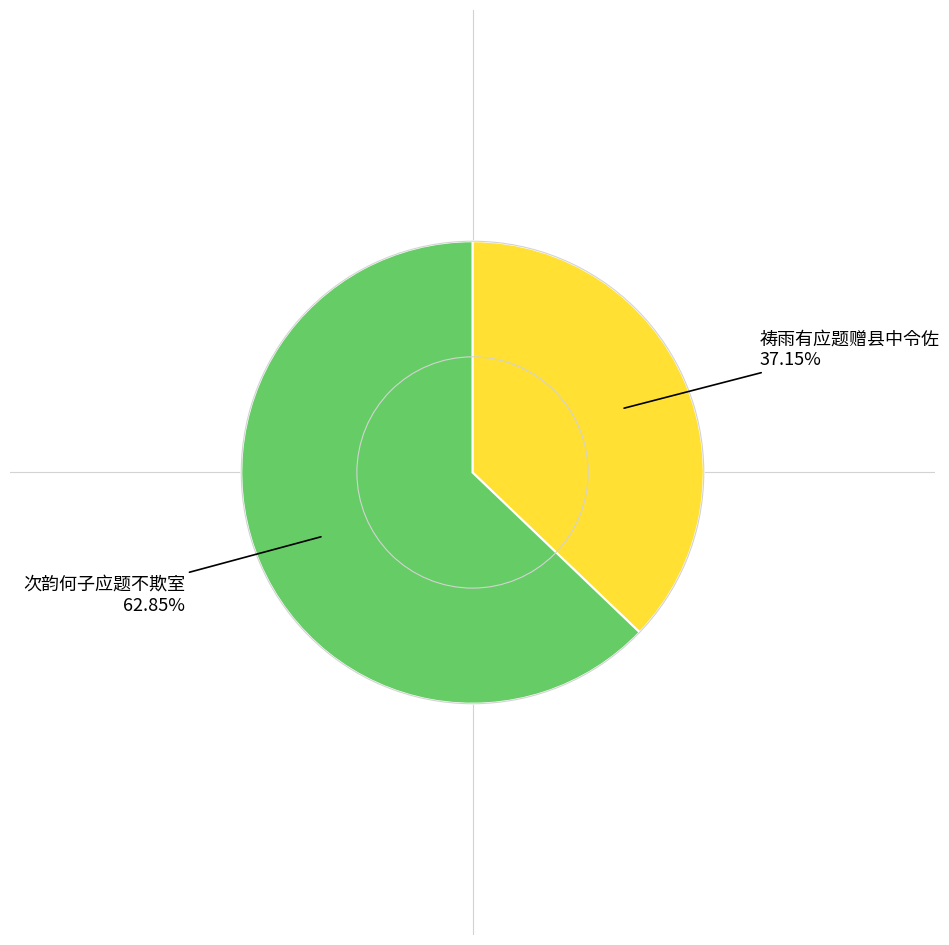

True or false: 次韵何子应题不欺室 accounts for 63% of the total.

True